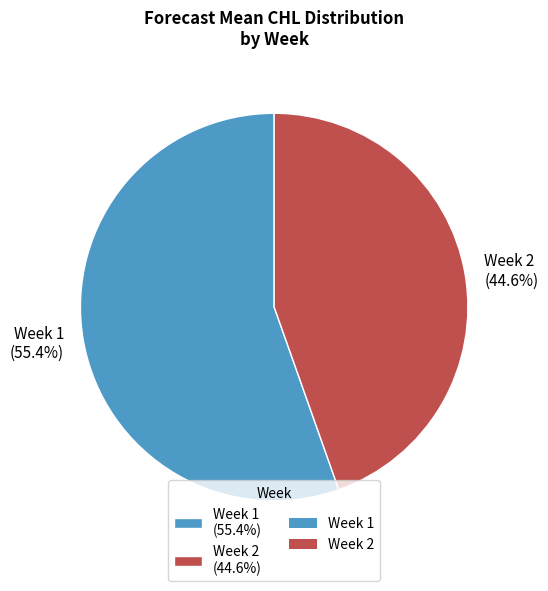

To the nearest percent, what is the difference between the Week 1 and Week 2 slice percentages?

11%